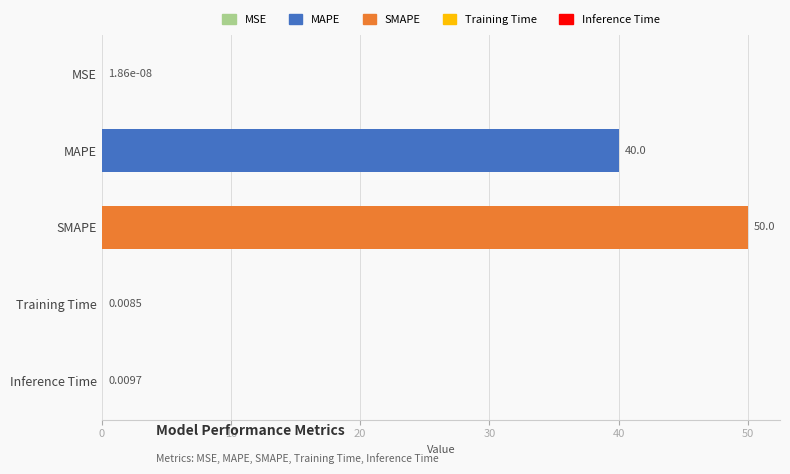

Where is the data nearest to the value 25?

MAPE